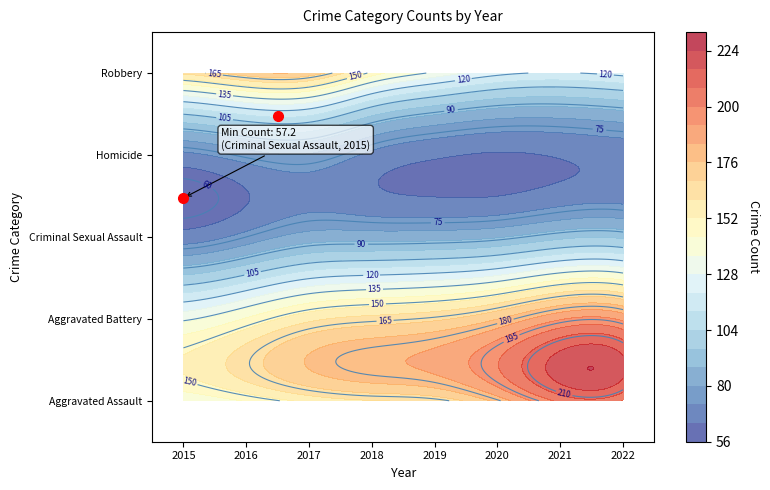

Between 2019 and 2022, which is larger?

2022